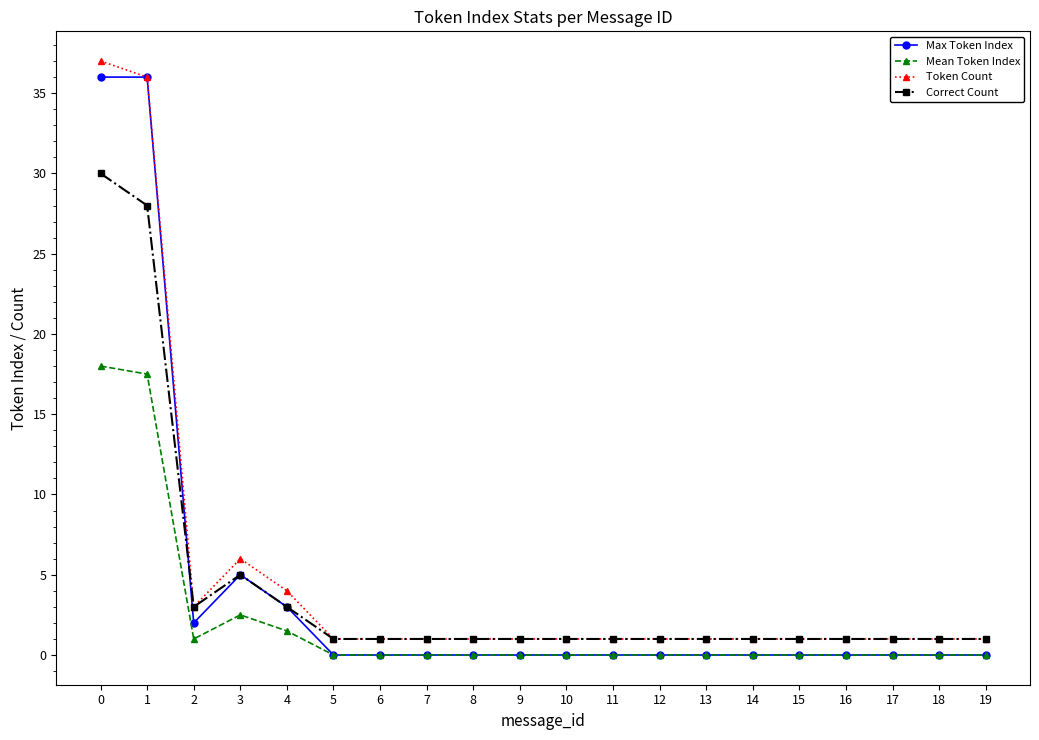

What is the spread (max minus min) of values at 19?

1.0